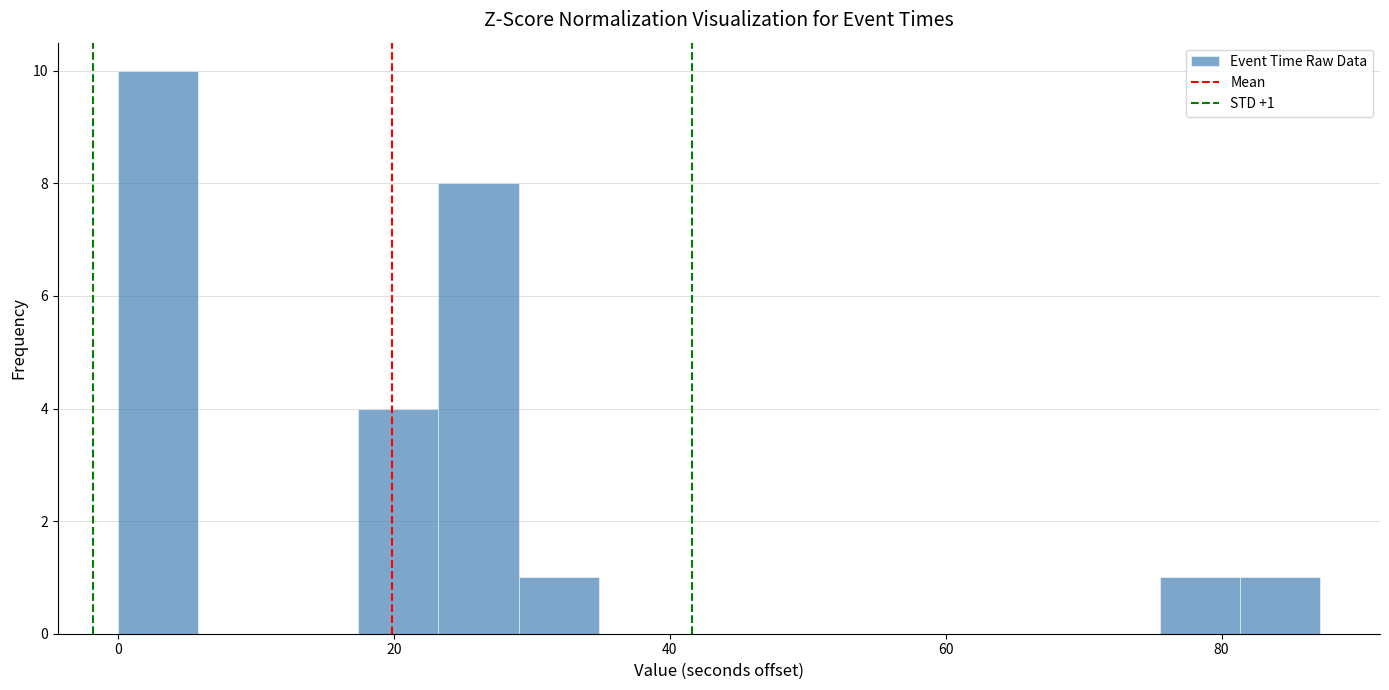

Around what value on the x-axis is the tallest bar? Give the approximate position of its centre, as read against the axis.

2